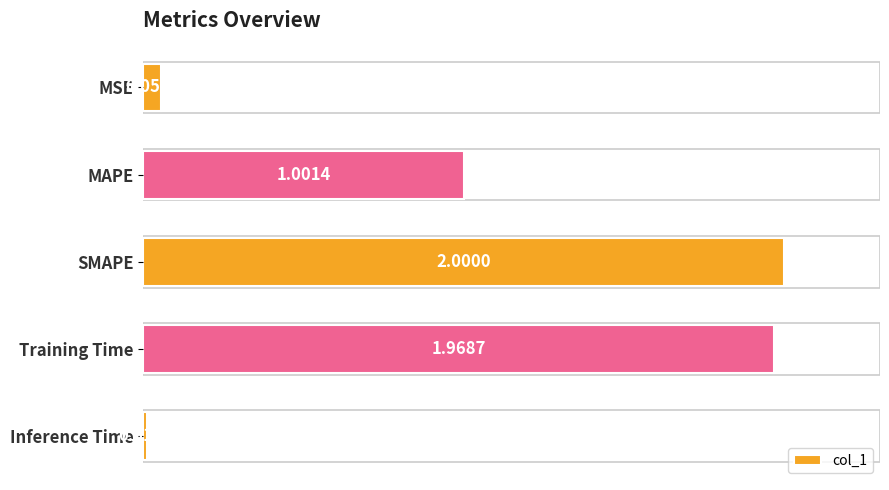

Between Training Time and SMAPE, which is larger?

SMAPE